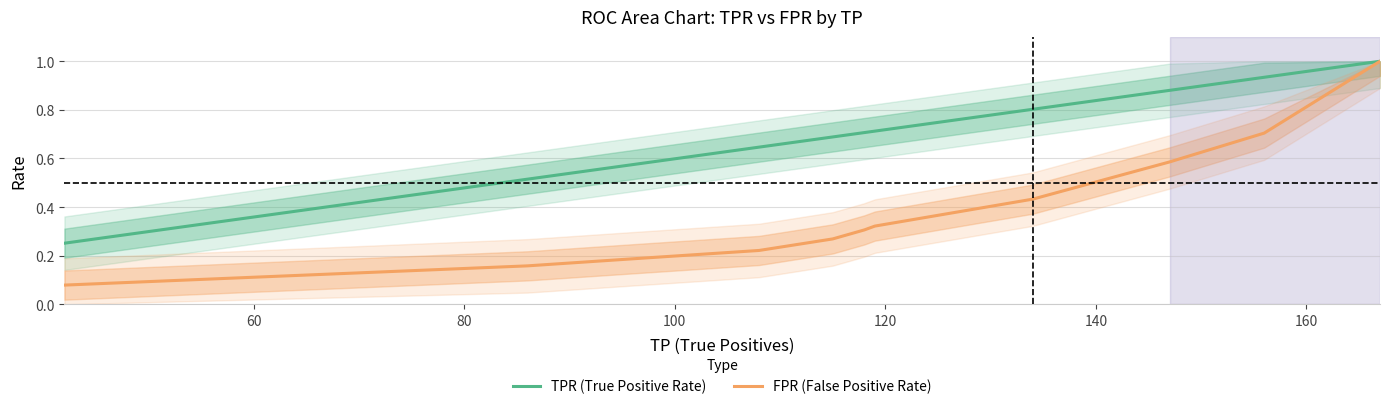

Rank the series by their maximum value, from highest to lowest.

TPR (True Positive Rate), FPR (False Positive Rate)